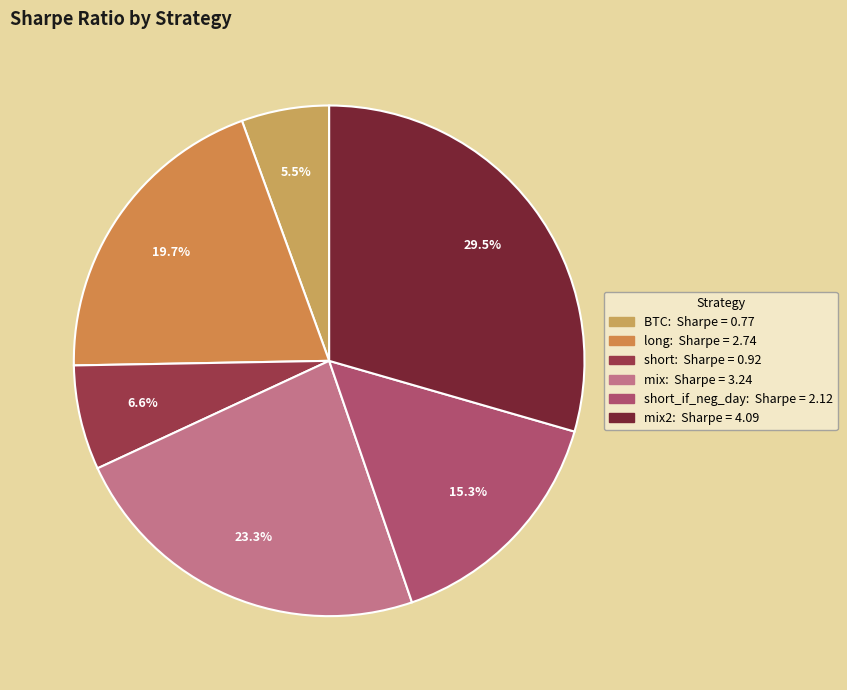

How many segments does this pie chart have?

6